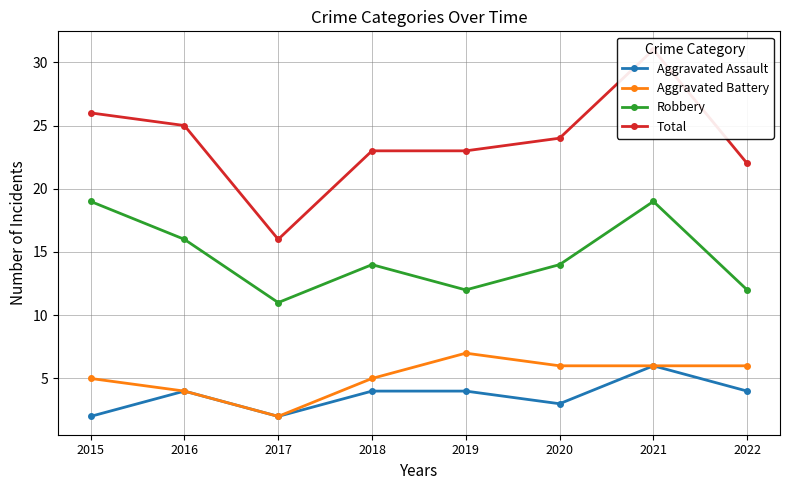

At how many categories does at least one series exceed 13?

8